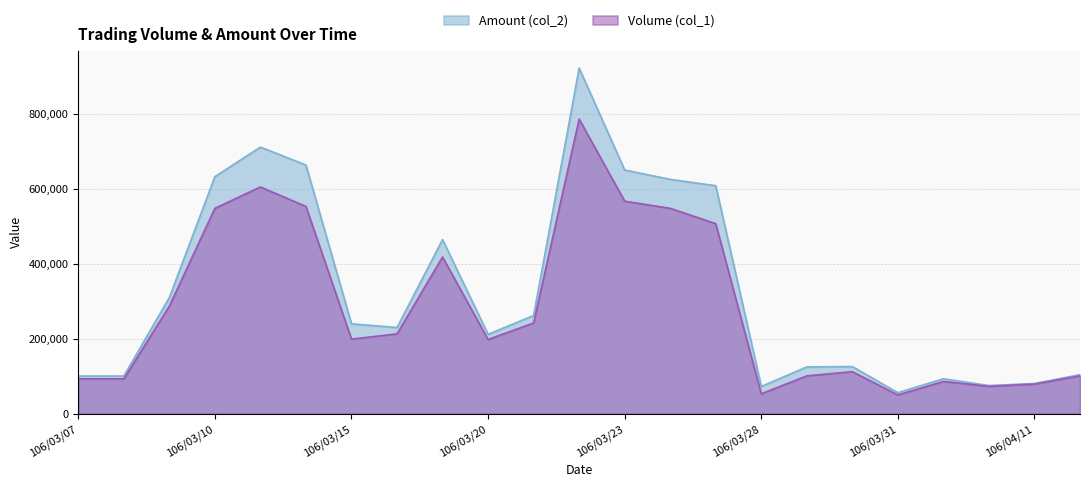

List the series in order of their peak value, lowest first.

Volume (col_1), Amount (col_2)